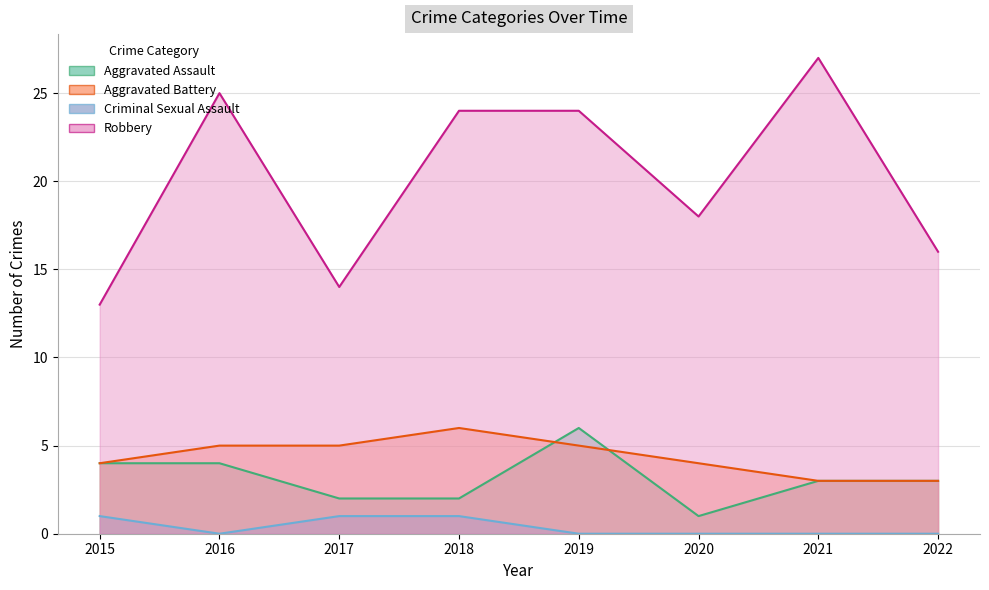

How many values in Criminal Sexual Assault are above zero?

3